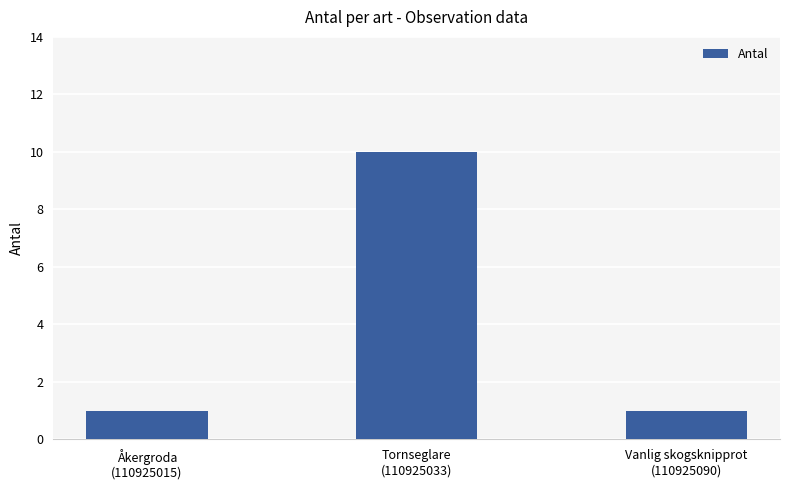

What is the label of the 1st bar from the left?

Åkergroda
(110925015)